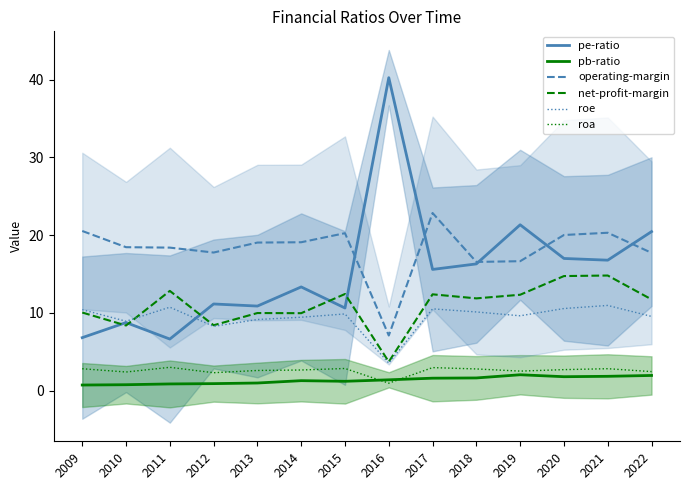

What are all the series names shown in the legend?

pe-ratio, pb-ratio, operating-margin, net-profit-margin, roe, roa